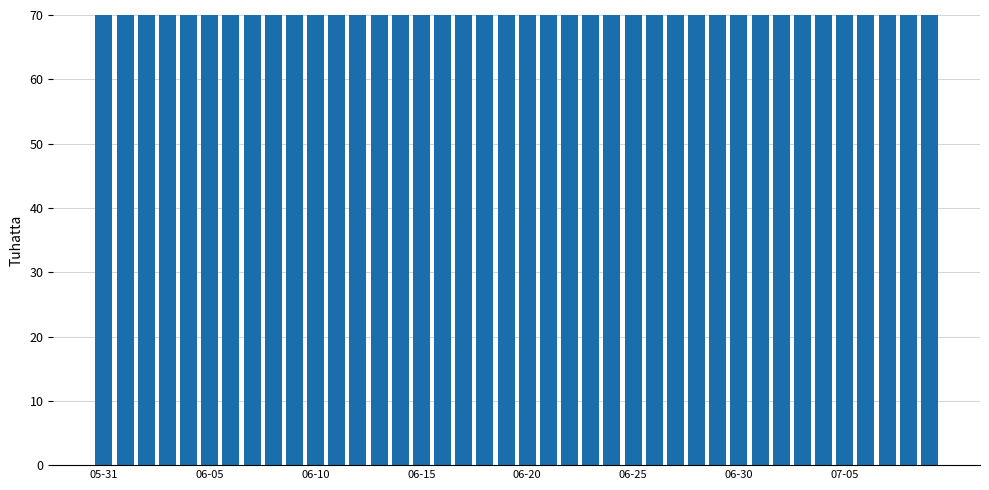

What position from the left is 23?

24